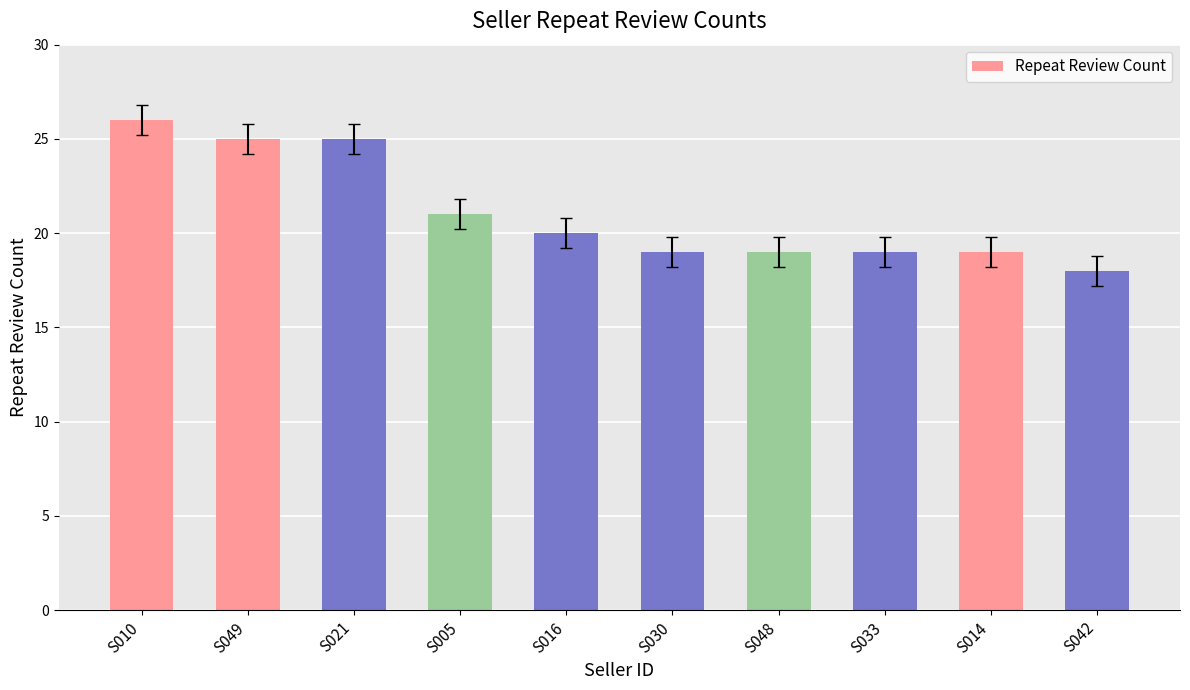

How many distinct data groups are displayed?

1